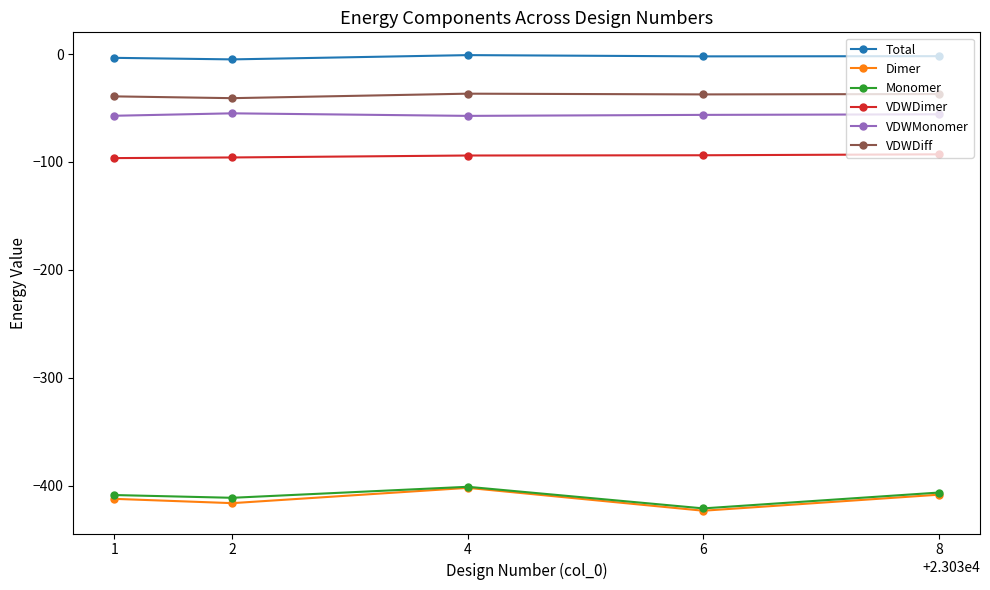

Is the value of VDWDiff at 4 greater than the value of Dimer at 8?

Yes